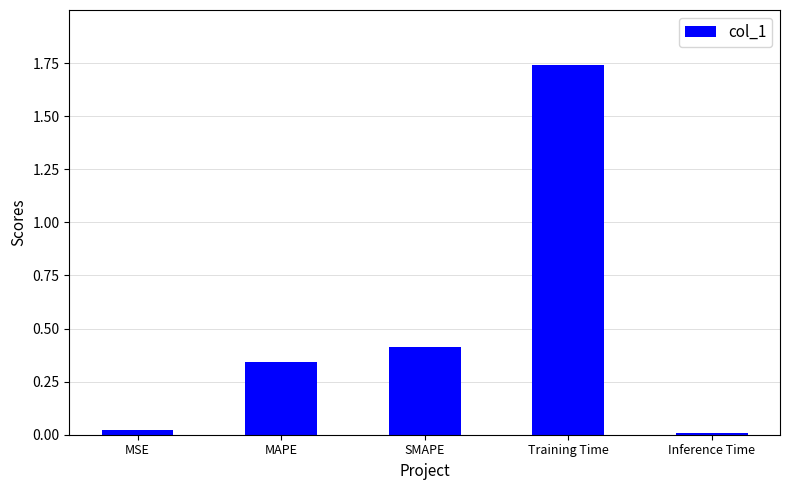

True or false: the data shows 0.0 at MSE.

True